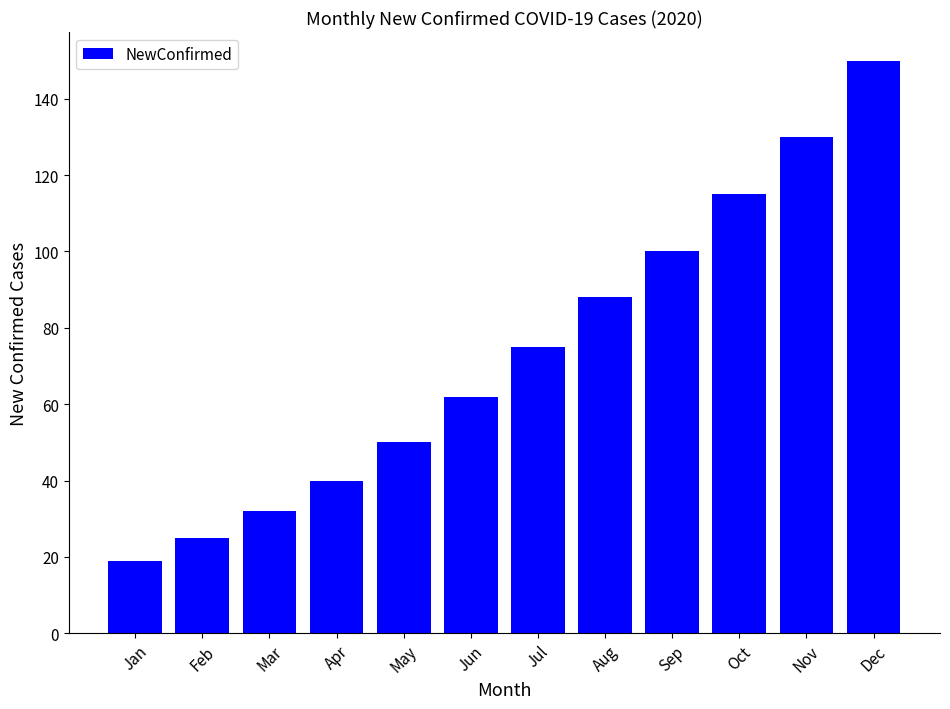

Between May and Jan, which is larger?

May